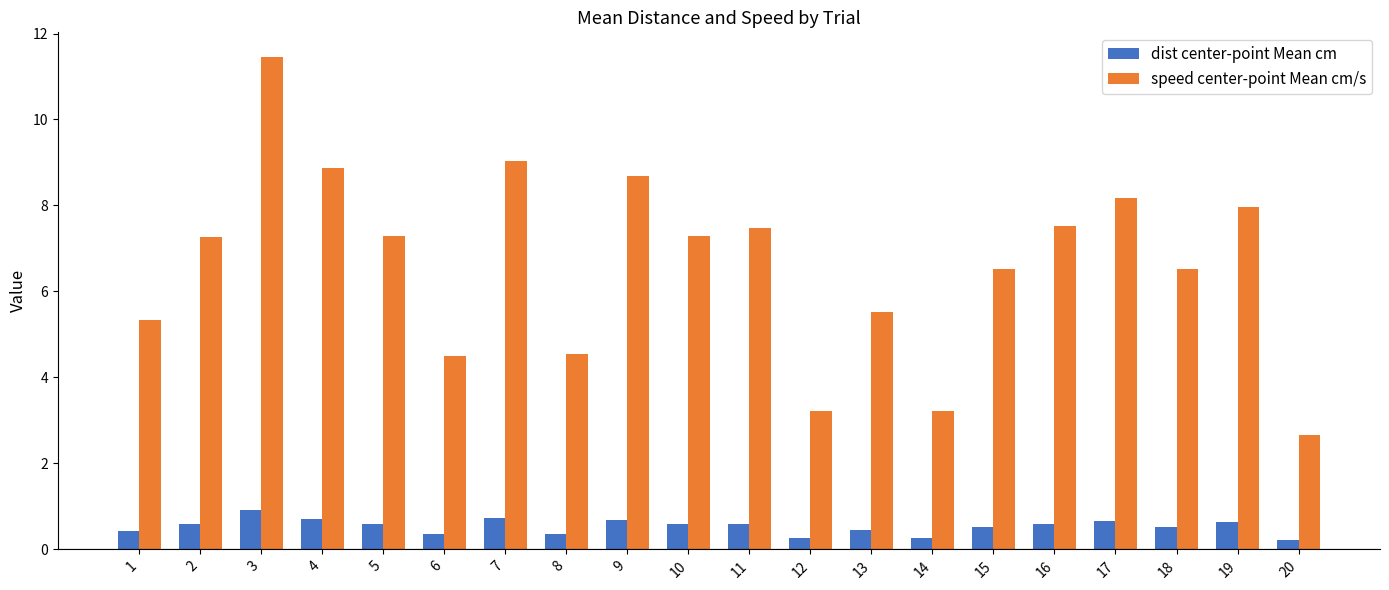

At 20, list the series in order from smallest to largest.

dist center-point Mean cm, speed center-point Mean cm/s